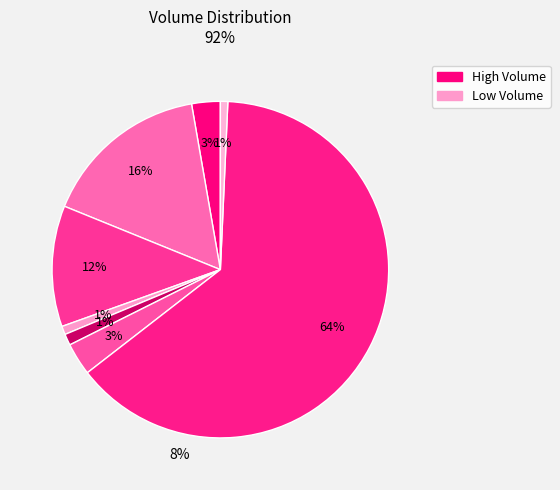

Does any single category account for the majority?

Yes